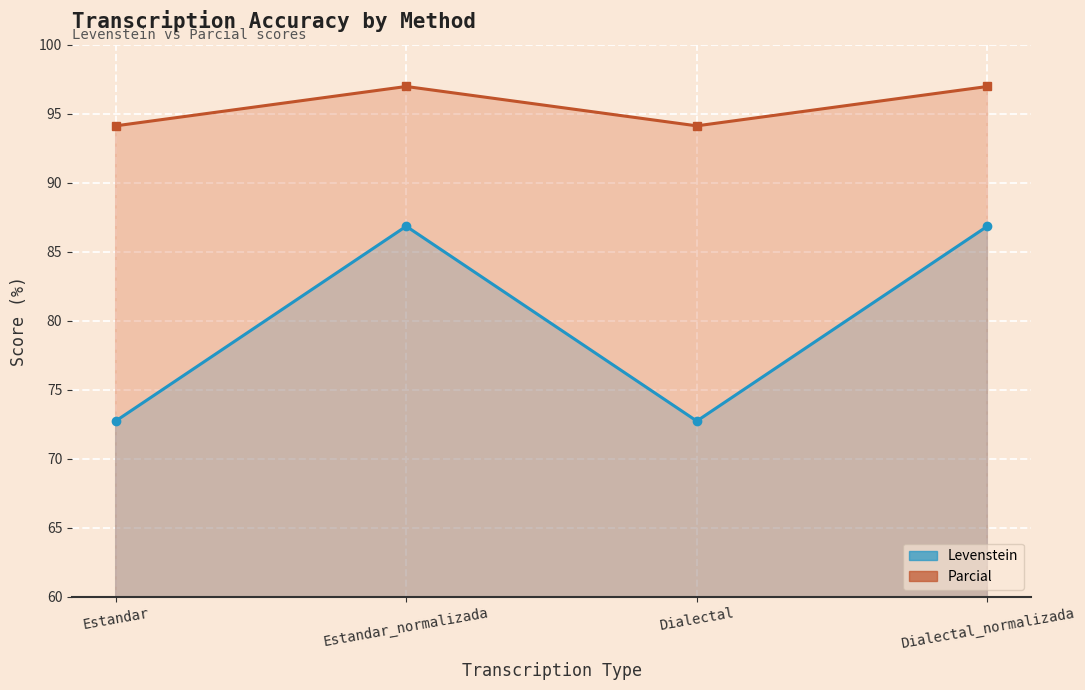

Reading right to left, list all the values displayed in this chart.

Levenstein: 86.8	72.7	86.8	72.7
Parcial: 97.0	94.1	97.0	94.1